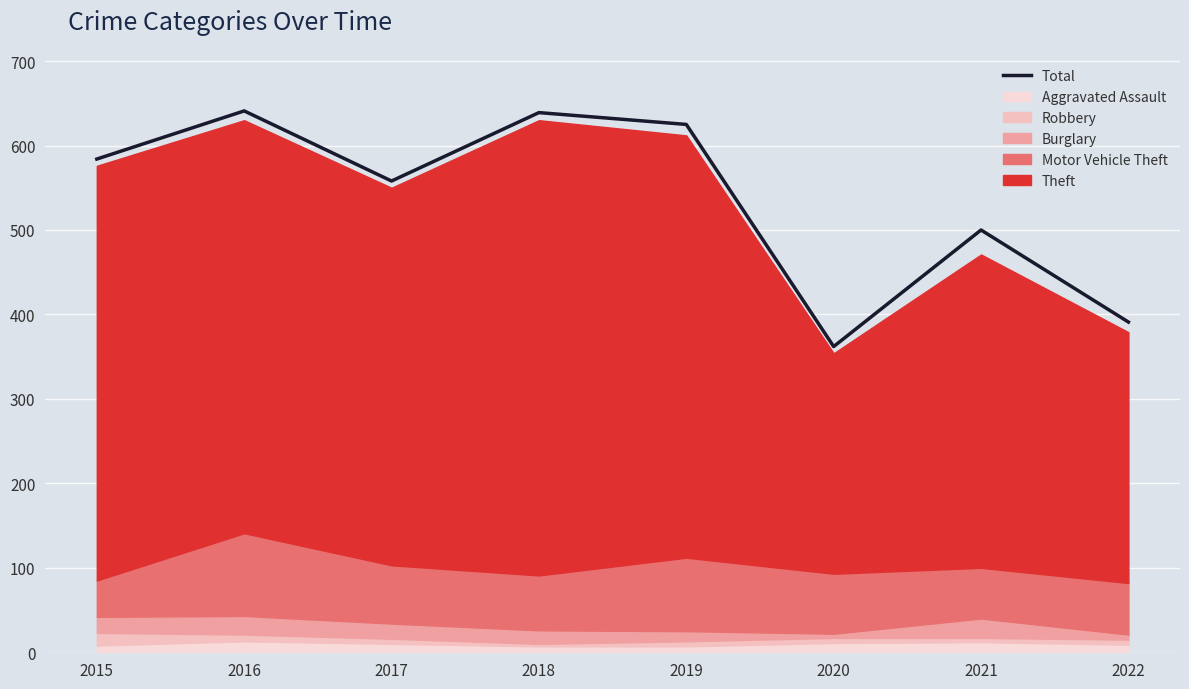

Which category has the lowest value across all series?

2020